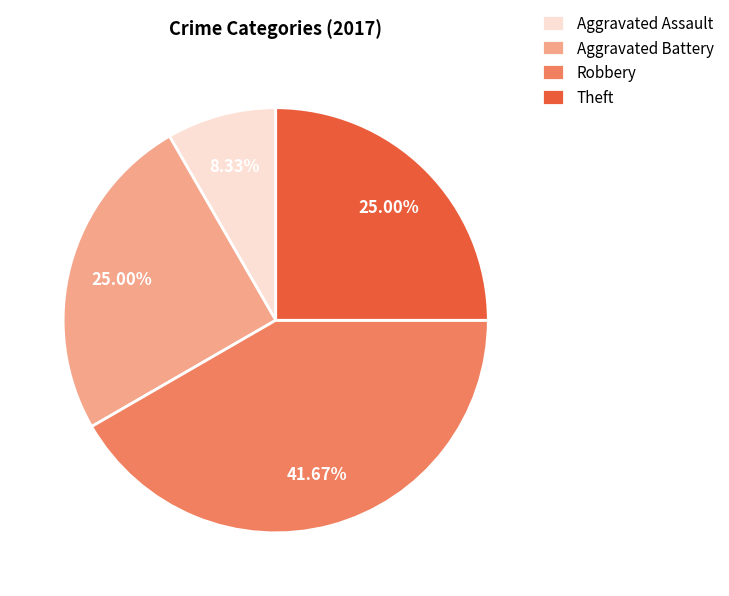

Count the number of slices in the pie.

4